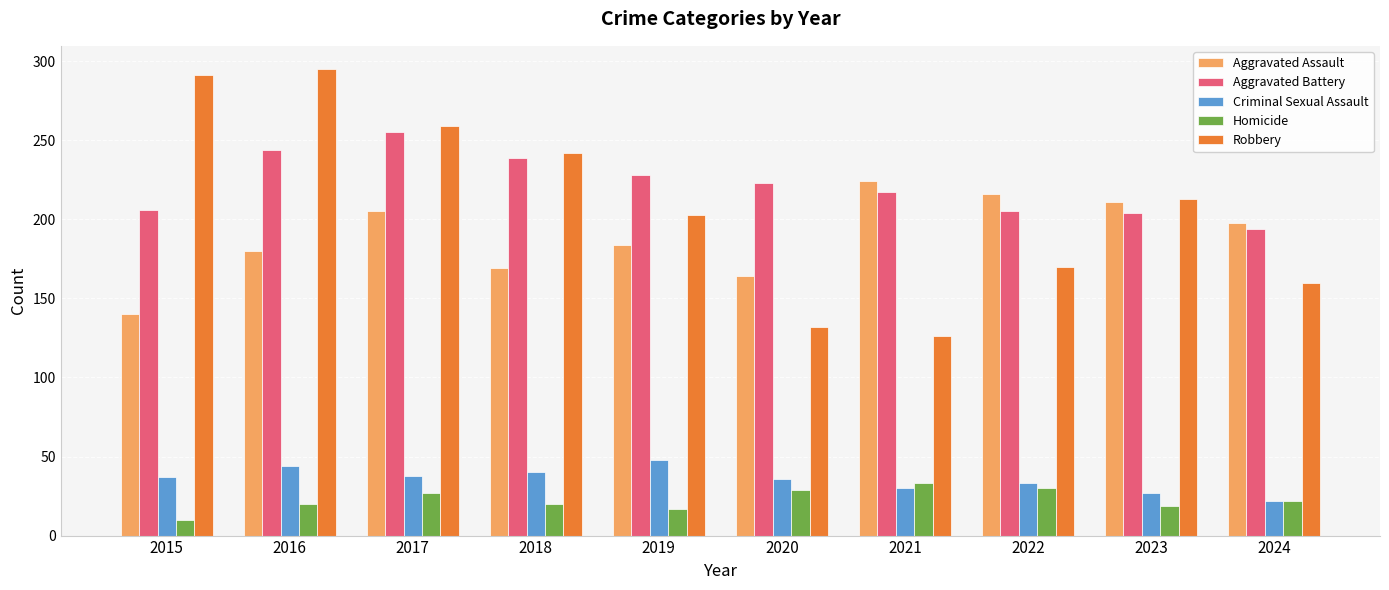

The value of Homicide at 2022 is 30. True or false?

True